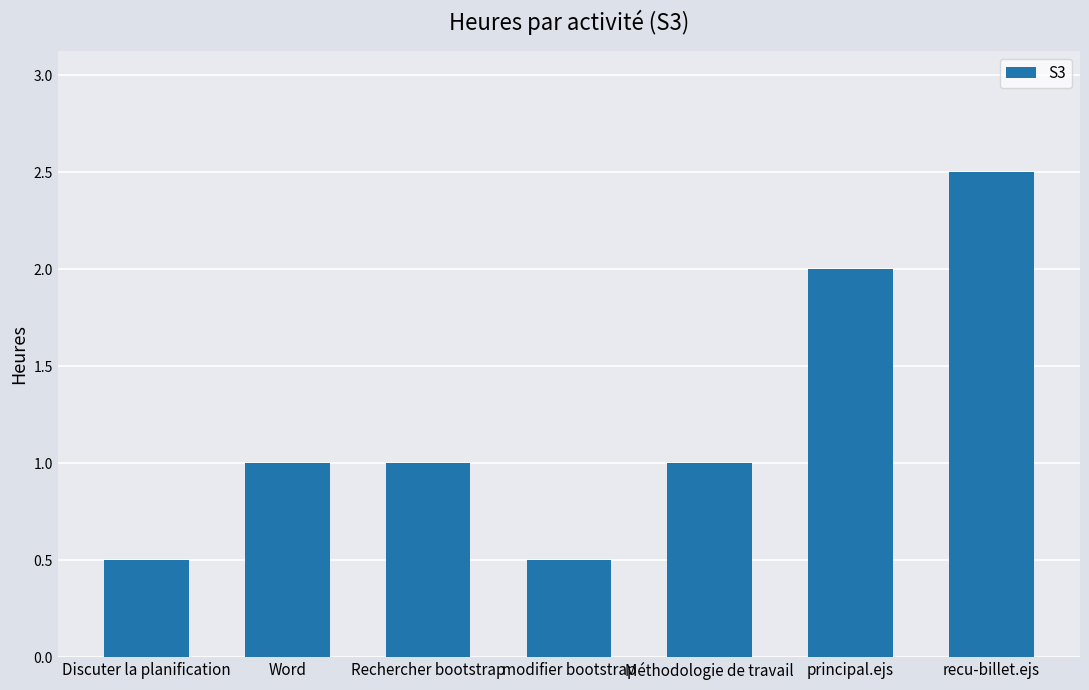

Reading left to right, what are all the values shown in this chart?

0.5	1.0	1.0	0.5	1.0	2.0	2.5